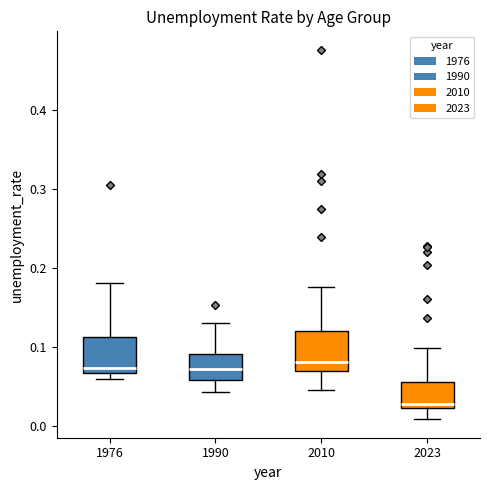

Reading left to right, read every box against the y-axis: the position of its median line, the range the box covers, and the ends of its whiskers. The values are not printed on the chart, so give them approximately, as read against the axis.

1976: median 0.07 (just above the box's lower edge), box 0.07 to 0.11, whiskers 0.06 to 0.18
1990: median 0.07, box 0.06 to 0.09, whiskers 0.04 to 0.13
2010: median 0.08, box 0.07 to 0.12, whiskers 0.04 to 0.18
2023: median 0.03, box 0.02 to 0.06, whiskers 0.01 to 0.10